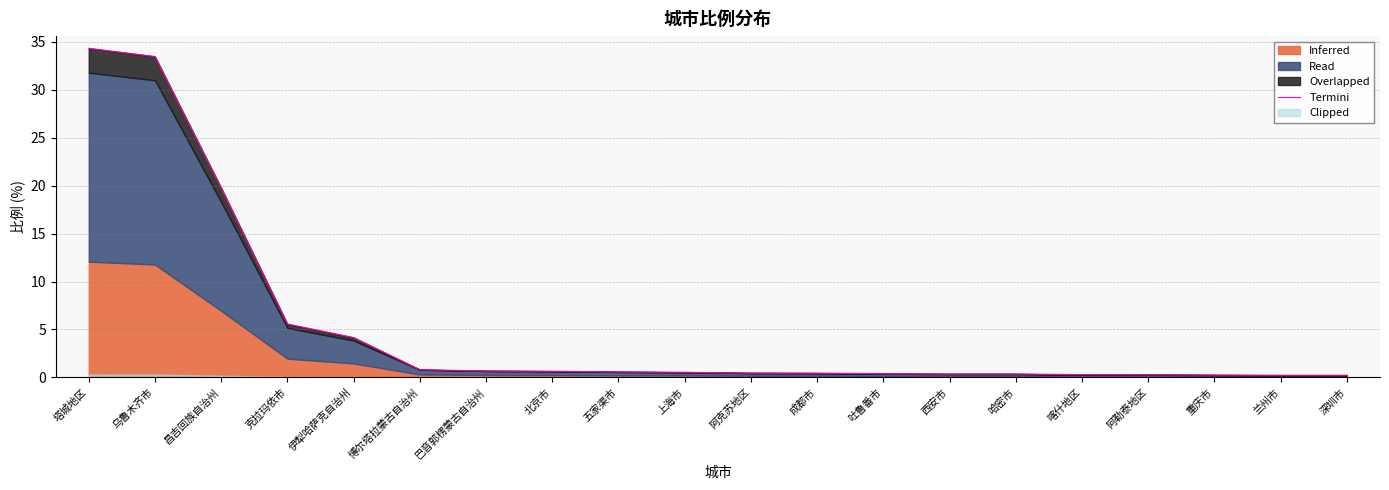

List the labels in order of value, largest first.

塔城地区, 乌鲁木齐市, 昌吉回族自治州, 克拉玛依市, 伊犁哈萨克自治州, 博尔塔拉蒙古自治州, 巴音郭楞蒙古自治州, 北京市, 五家渠市, 上海市, 阿克苏地区, 成都市, 吐鲁番市, 西安市, 哈密市, 喀什地区, 阿勒泰地区, 重庆市, 兰州市, 深圳市